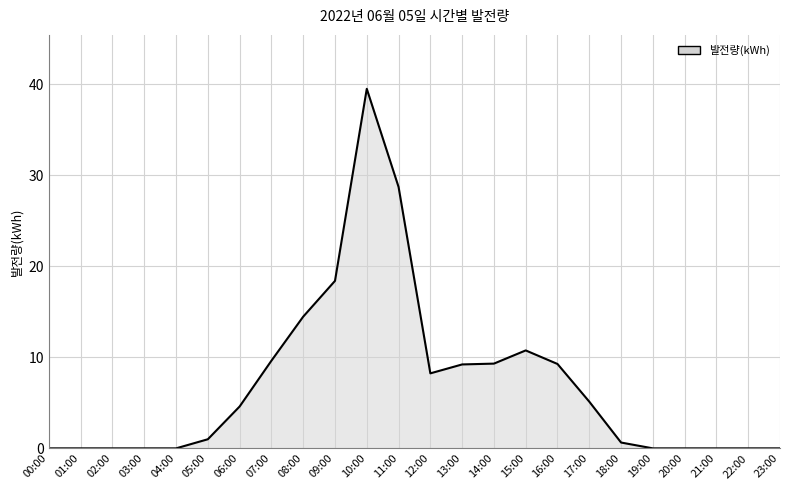

Read the value at 16:00.

9.3